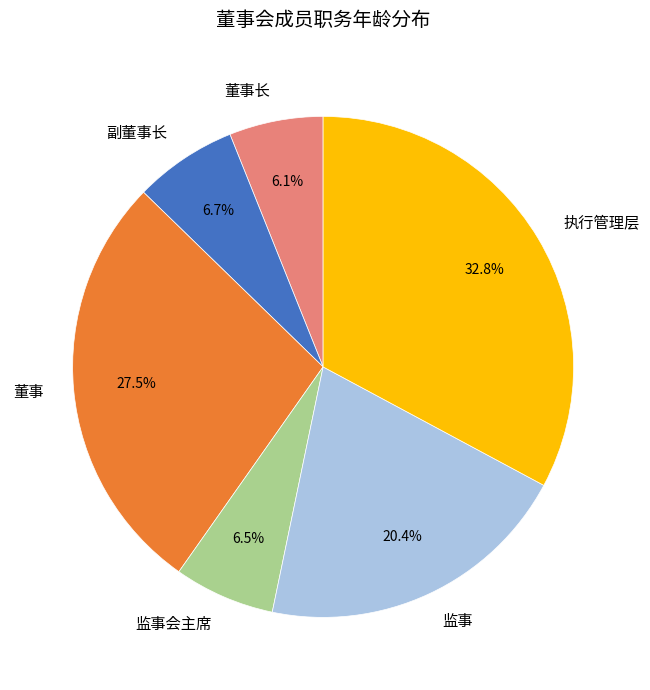

Which category has the biggest portion of the pie?

执行管理层